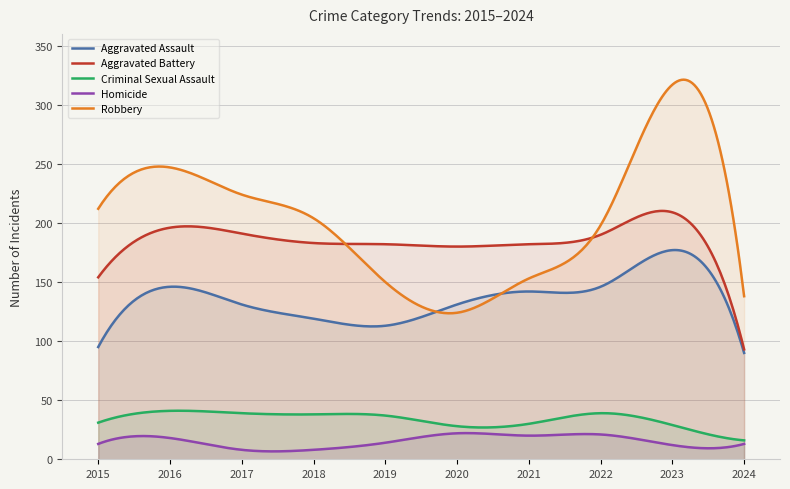

At how many categories does at least one series exceed 201?

5